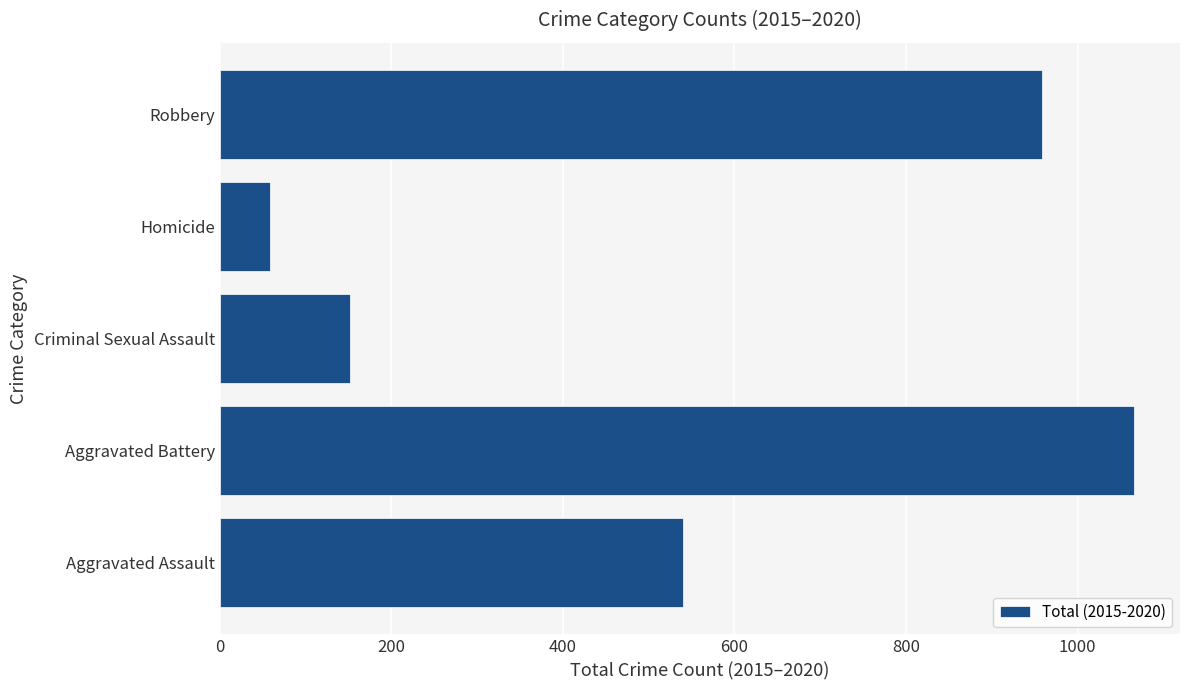

Which label corresponds to the smallest value in the chart?

Homicide